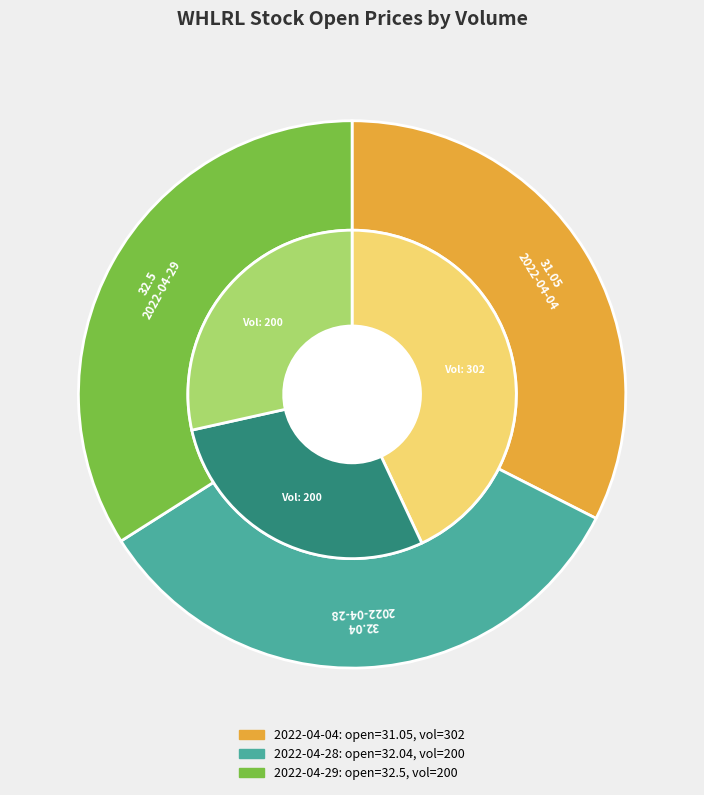

What is the change in value from 200 to 200?

+0.5